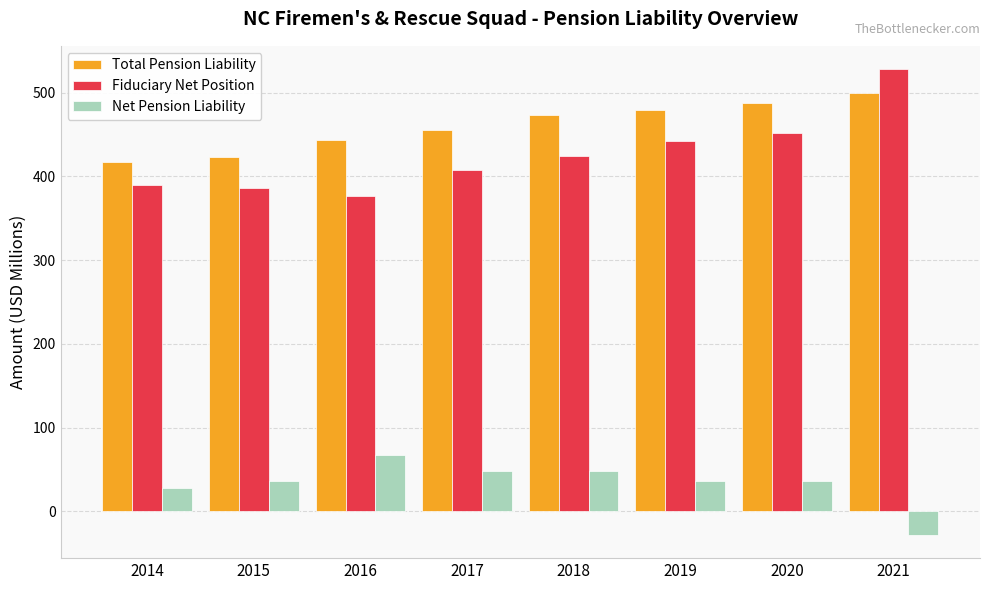

Is it true that Fiduciary Net Position equals 377.0 at 2016?

True